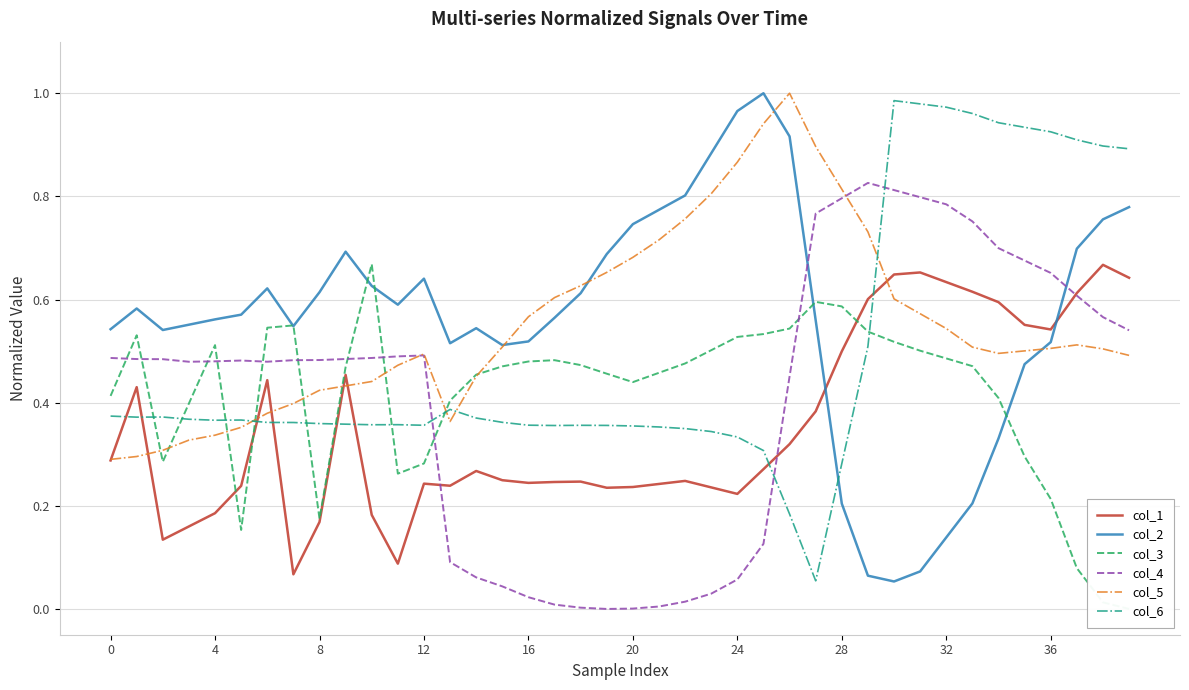

True or false: col_6 has a value of 0.6 at 12.

False